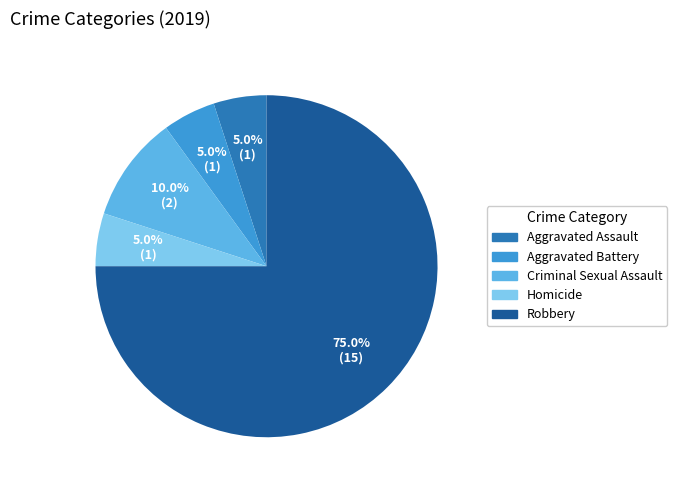

Approximately how many times larger is the value at Homicide compared to Aggravated Assault?

1.0